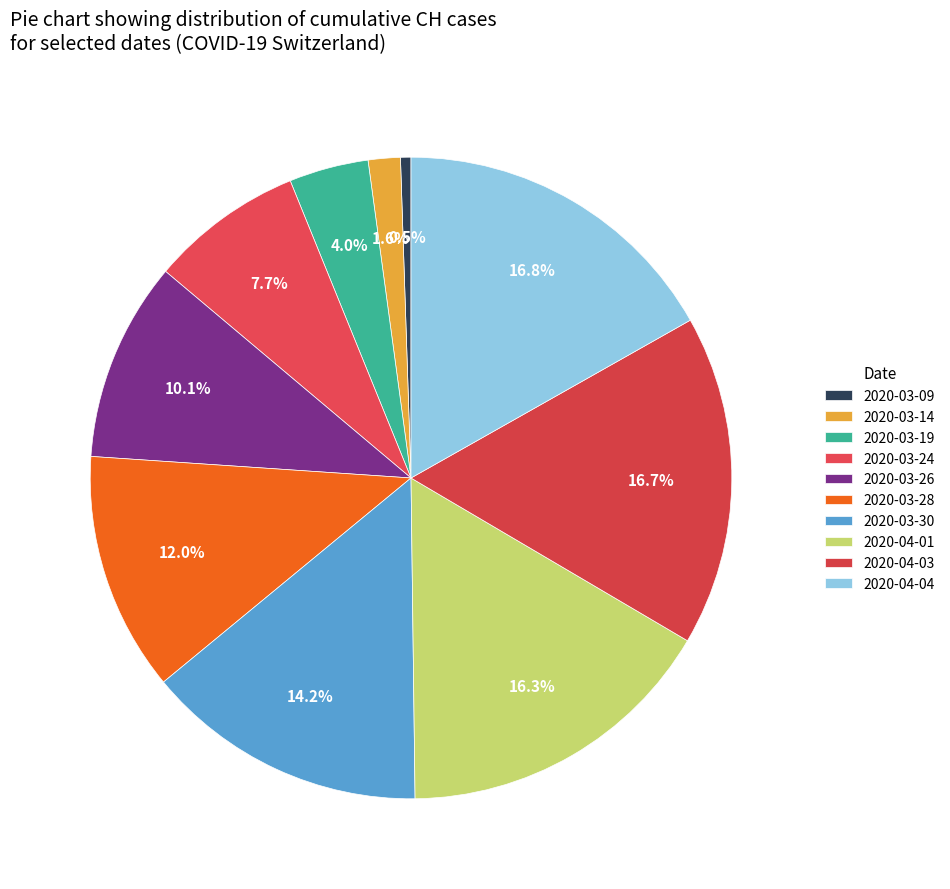

True or false: 2020-03-28 accounts for 8% of the total.

False